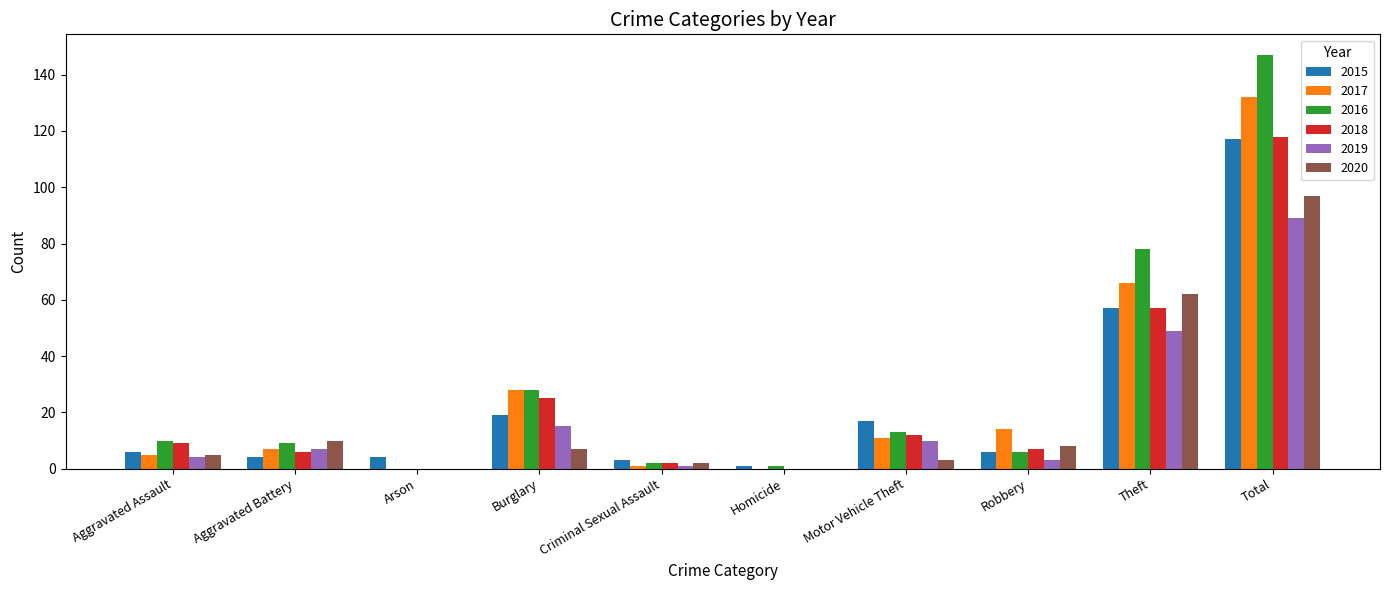

Are the bars grouped side by side (vs. stacked)?

Yes